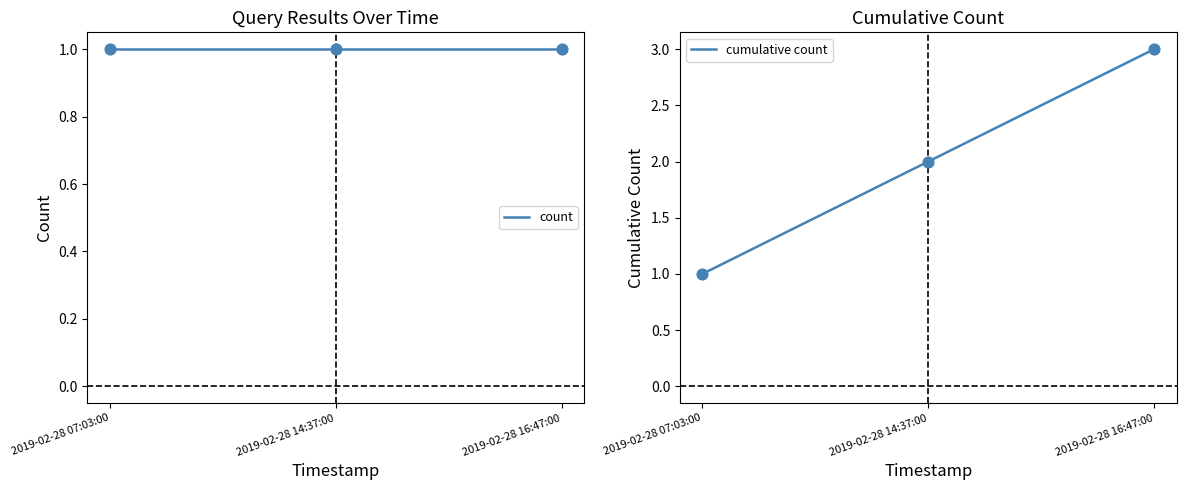

At which category is the sum across all series the highest?

2019-02-28 16:47:00